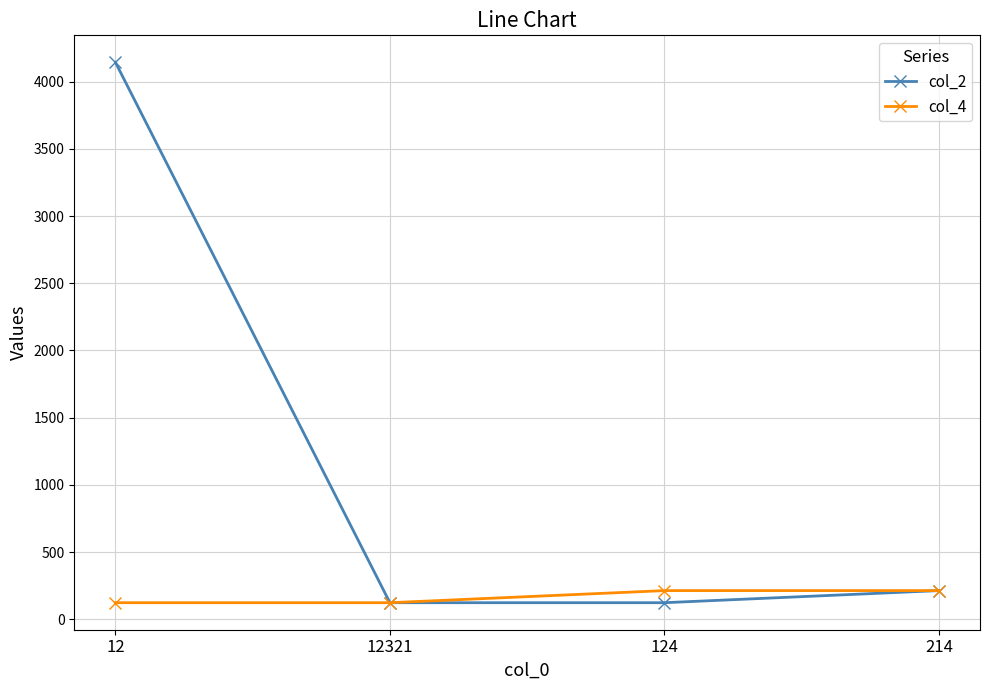

Rank the series by their average value, from lowest to highest.

col_4, col_2